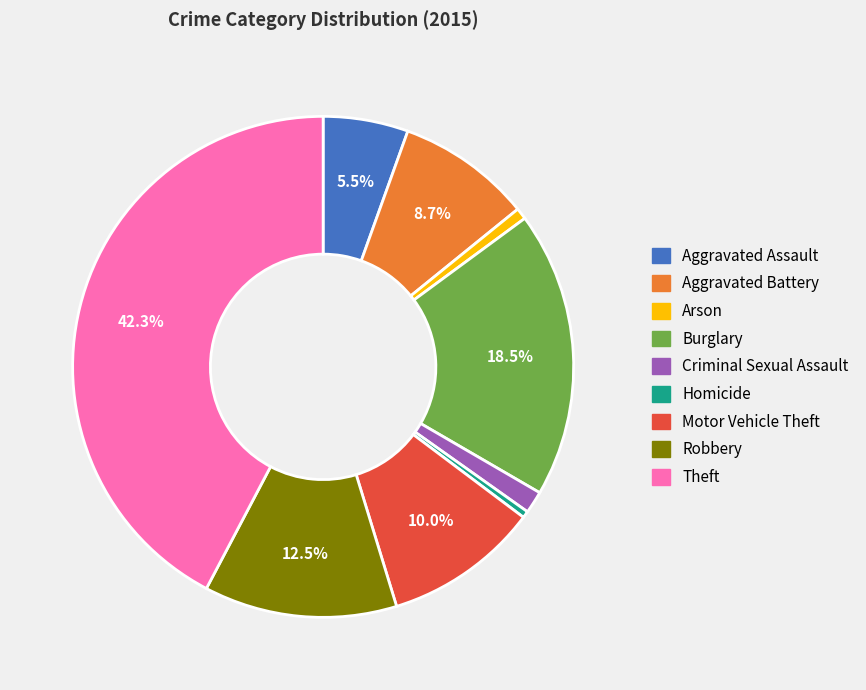

Is the sum of Burglary and Robbery greater than half?

No